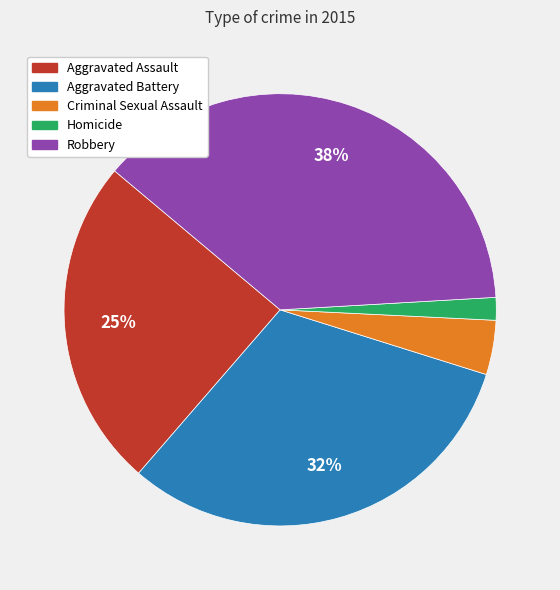

The Aggravated Battery slice represents 18% of the pie. True or false?

False